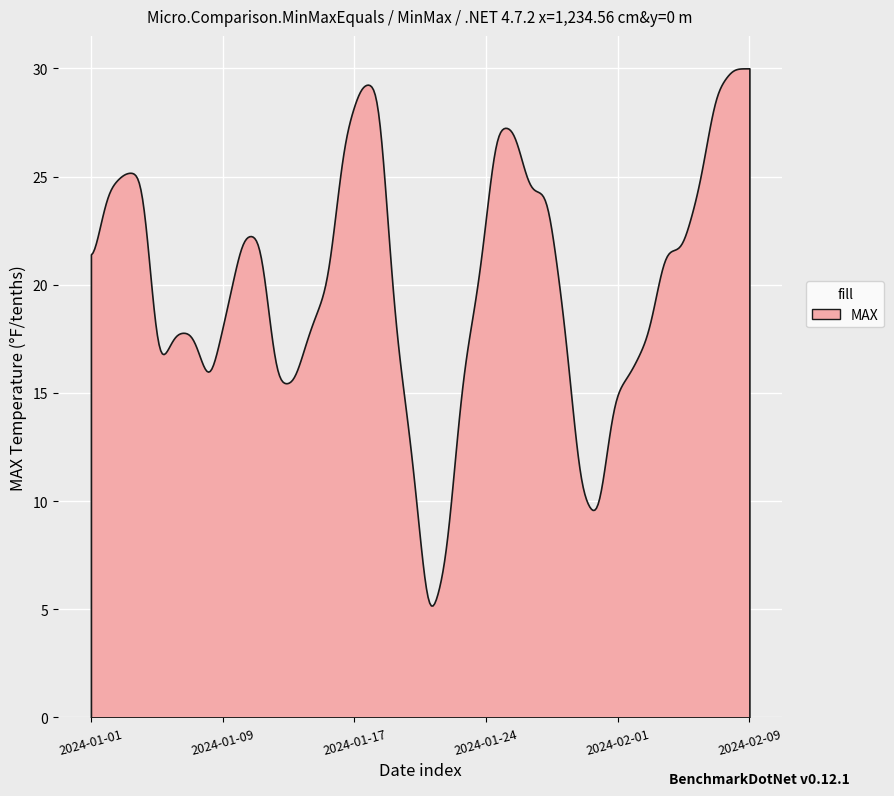

What is the minimum value shown in the chart?

5.2